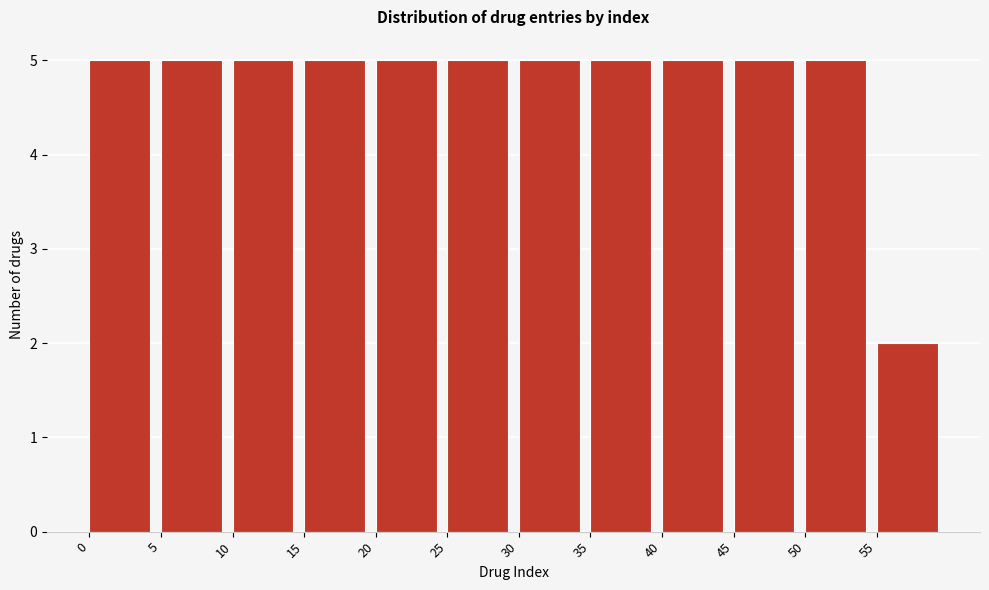

Reading left to right, transcribe this chart: for each bar, give the range it covers on the x-axis and its height. The values are not printed on the chart, so give them approximately, as read against the axis.

0 to 5: 5
5 to 10: 5
10 to 15: 5
15 to 20: 5
20 to 25: 5
25 to 30: 5
30 to 35: 5
35 to 40: 5
40 to 45: 5
45 to 50: 5
50 to 55: 5
55 to 60: 2